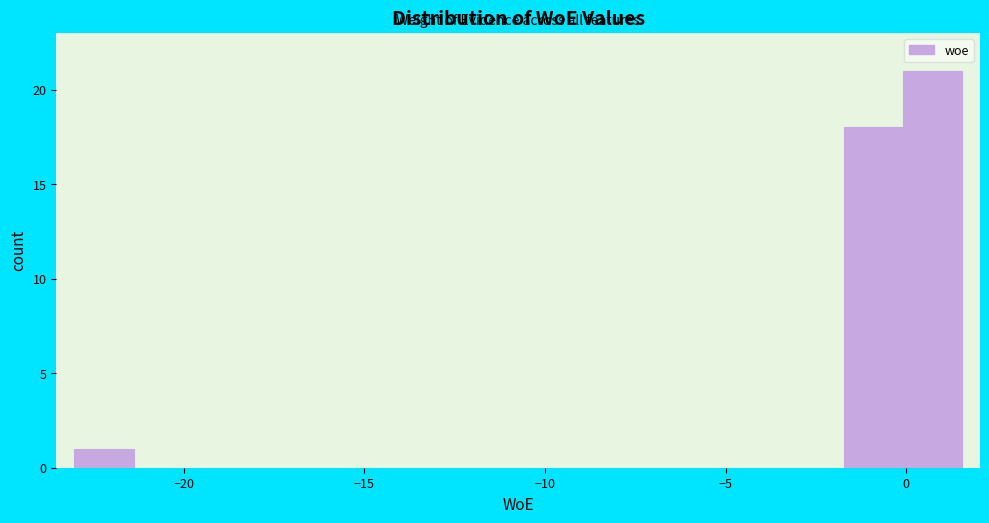

Around what value on the x-axis is the tallest bar? Give the approximate position of its centre, as read against the axis.

0.5